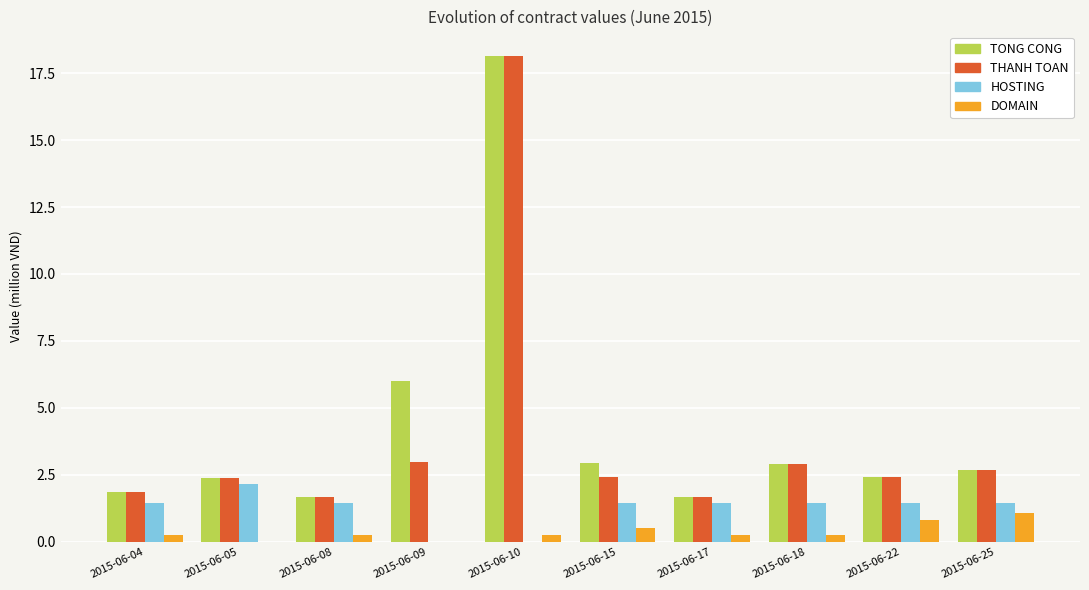

True or false: DOMAIN has a value of 0.2 at 2015-06-18.

True